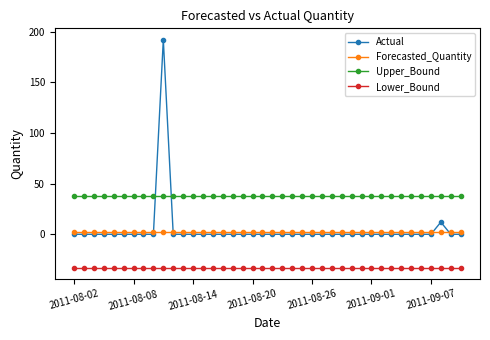

What is the value of the Upper_Bound point at the 21st from the left?

37.8